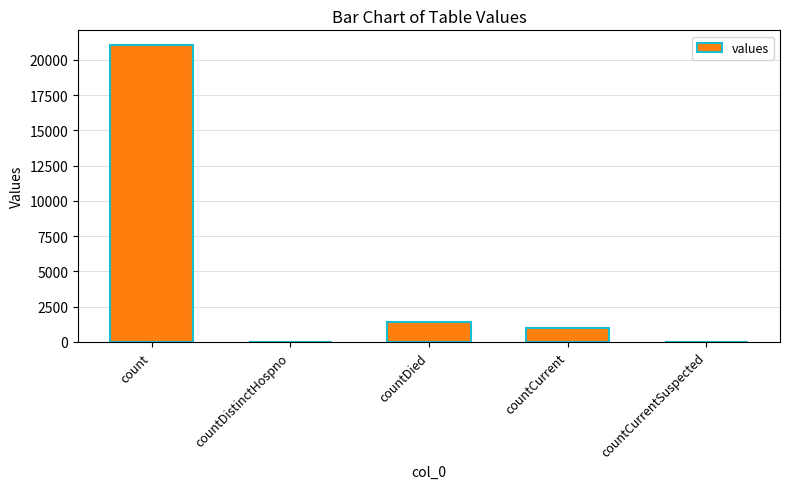

Reading left to right, what are all the values shown in this chart?

21050	0	1405	1006	0